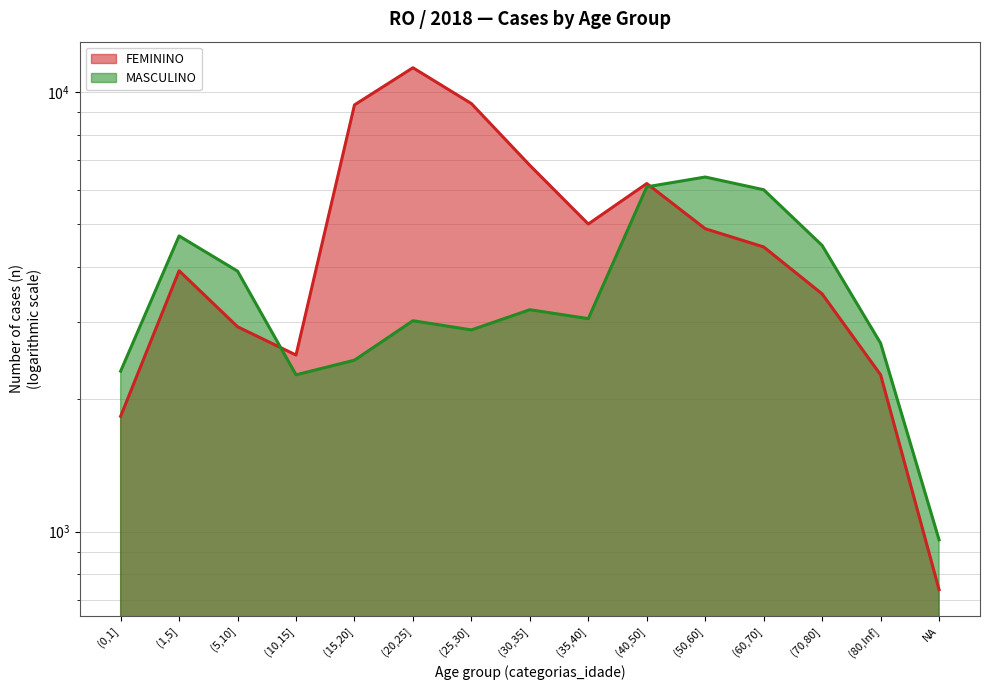

Rank the series at (10,15] from lowest to highest value.

MASCULINO, FEMININO